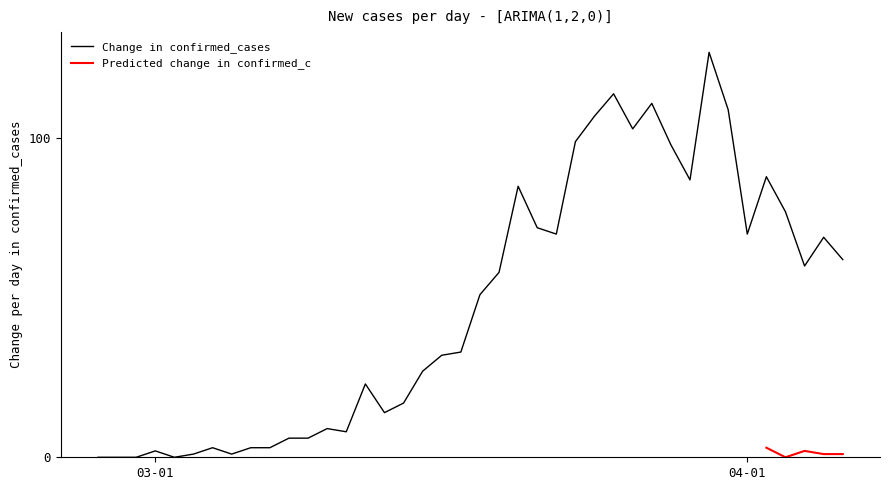

Rank the categories by value from lowest to highest.

2020-02-27, 2020-02-28, 2020-02-29, 2020-03-02, 2020-03-03, 2020-03-05, 2020-03-01, 2020-03-04, 2020-03-06, 2020-03-07, 2020-03-08, 2020-03-09, 2020-03-11, 2020-03-10, 2020-03-13, 2020-03-14, 2020-03-12, 2020-03-15, 2020-03-16, 2020-03-17, 2020-03-18, 2020-03-19, 2020-04-04, 2020-04-06, 2020-04-05, 2020-03-22, 2020-04-01, 2020-03-21, 2020-04-03, 2020-03-20, 2020-03-29, 2020-04-02, 2020-03-28, 2020-03-23, 2020-03-26, 2020-03-24, 2020-03-31, 2020-03-27, 2020-03-25, 2020-03-30